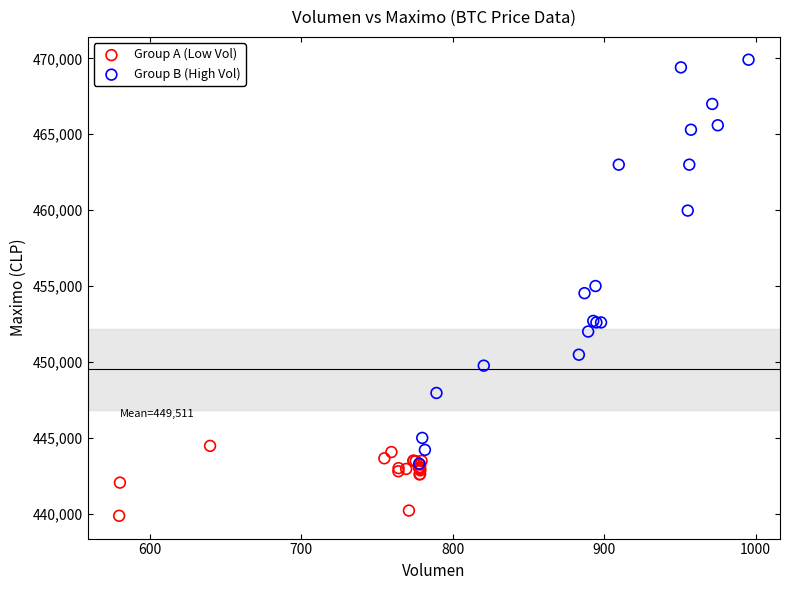

Which series contains the highest Y value?

Group B (High Vol)